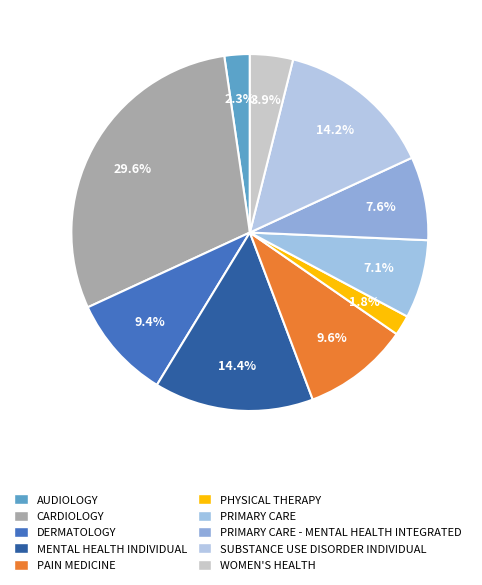

Which slice is the largest?

CARDIOLOGY